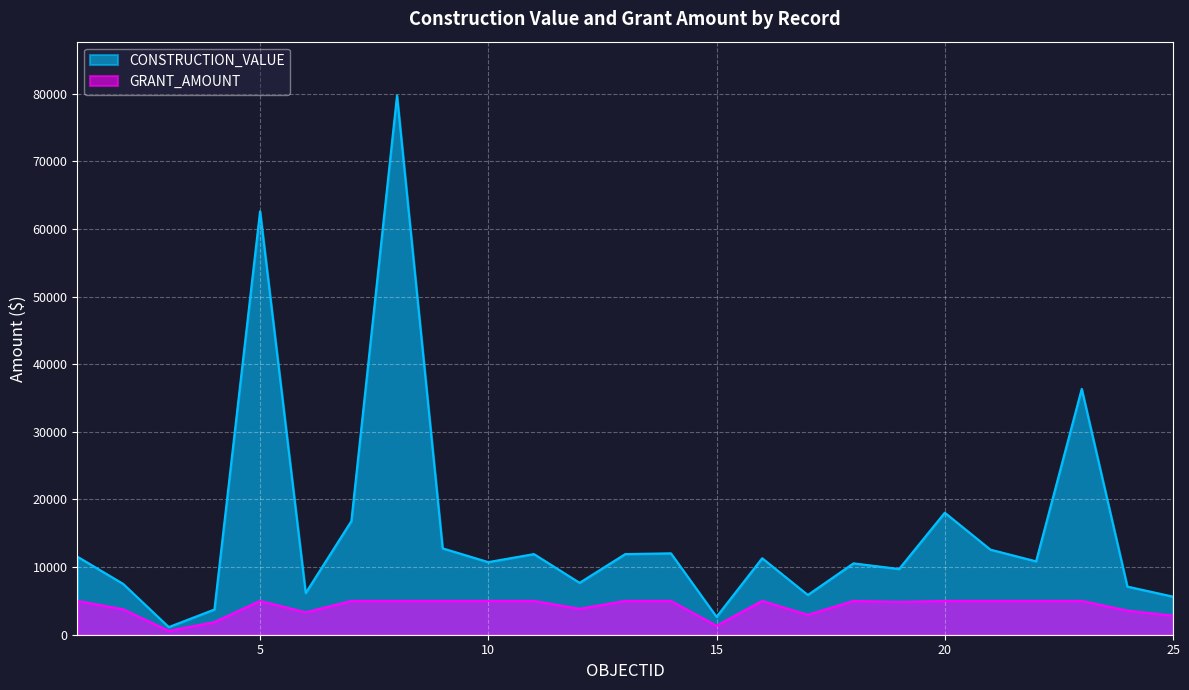

The value of GRANT_AMOUNT at 13 is 6517. True or false?

False